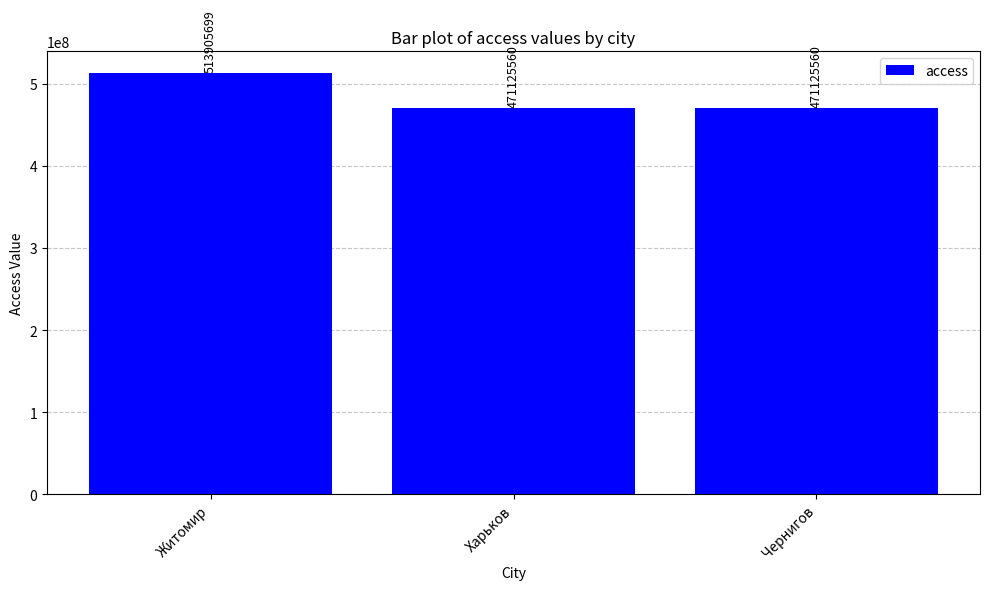

What is the sum of all values?

1456156819